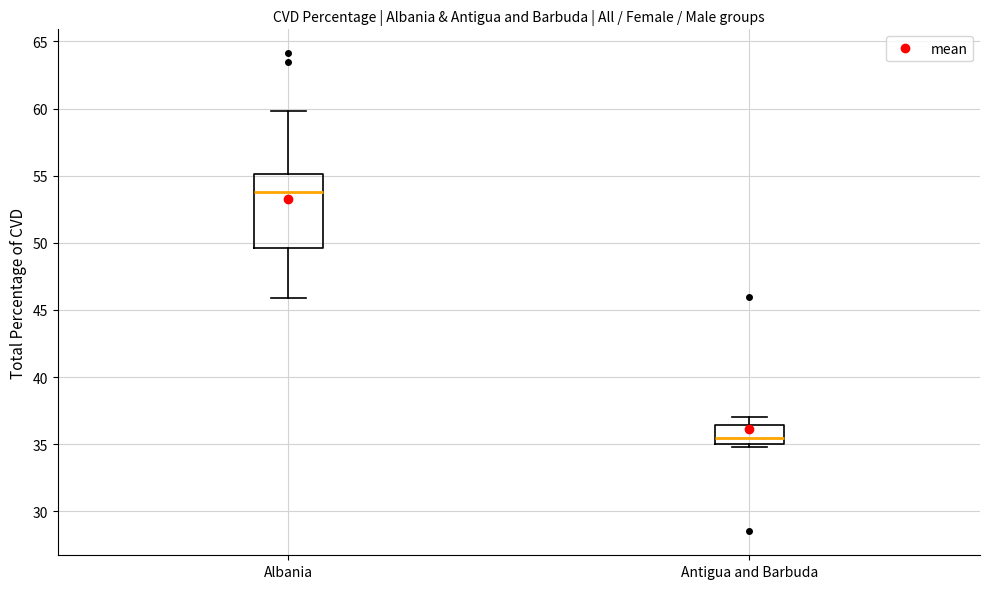

Which box has the lowest median line?

Antigua and Barbuda